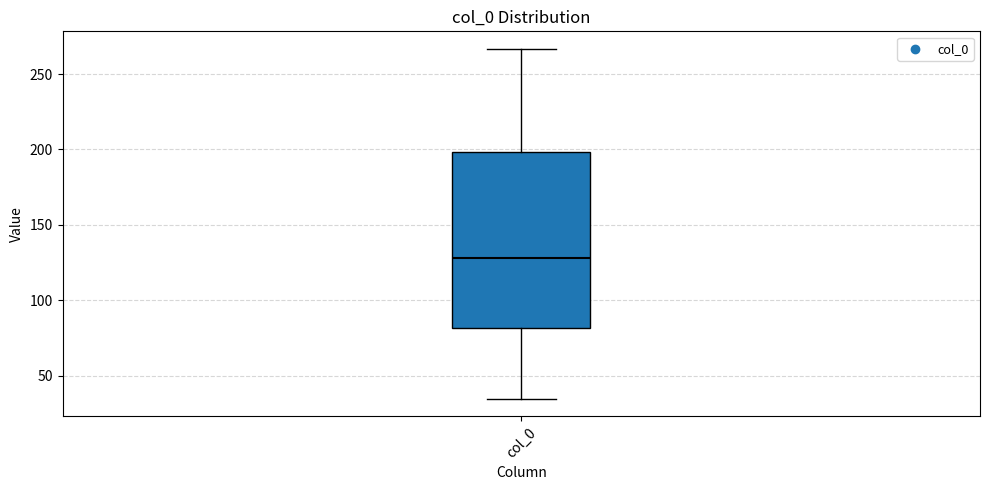

Read this box plot against the y-axis: the position of the median line, the range covered by the box, and the ends of both whiskers. The values are not printed on the chart, so give them approximately, as read against the axis.

median 130, box 80 to 200, whiskers 35 to 265